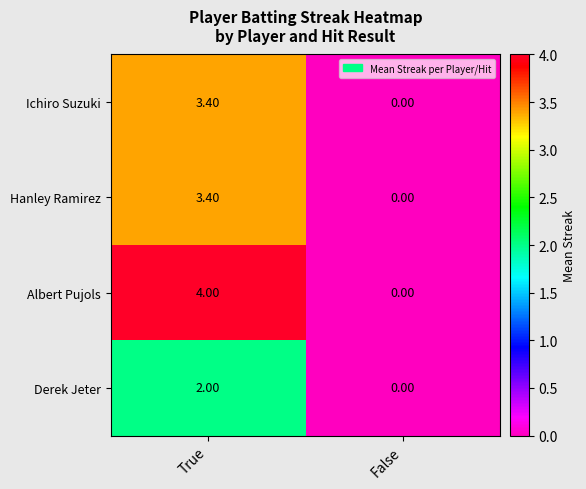

At which category is the sum across all series the highest?

True